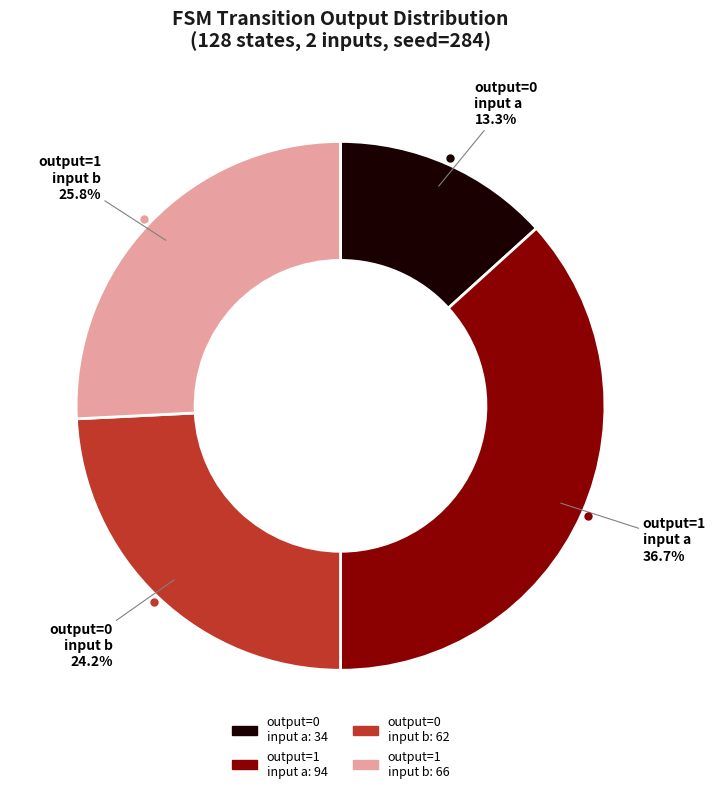

Is there any slice that represents more than half of the pie?

No